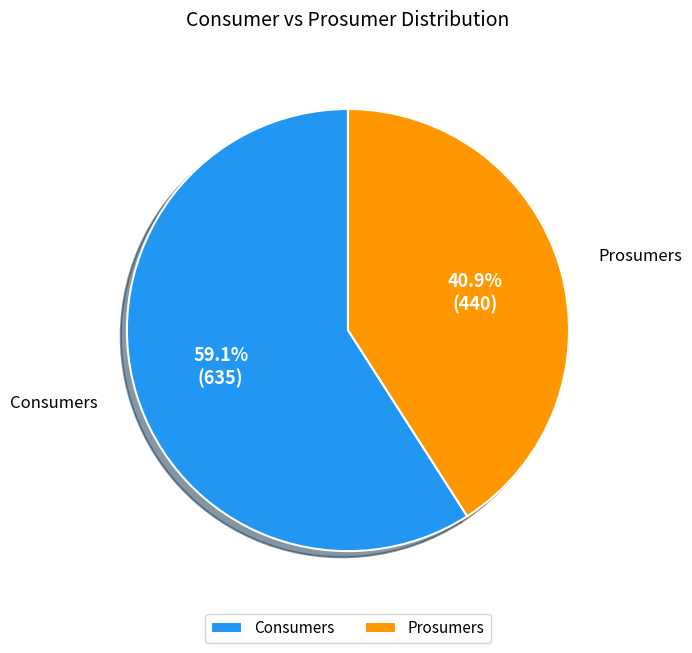

To the nearest percent, what percentage of the pie is Prosumers?

41%